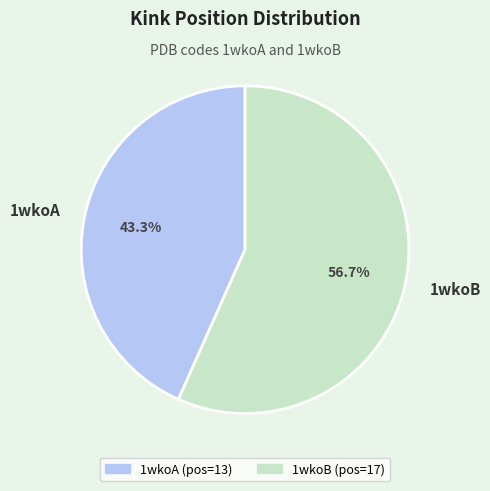

Is it true that 1wkoB is 57% of the pie?

True